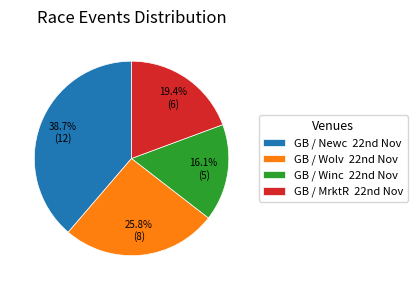

Does any single category account for the majority?

No